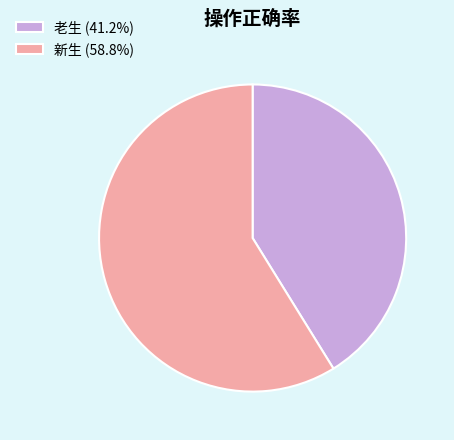

Is 老生 (41.2%) the majority of the pie?

No